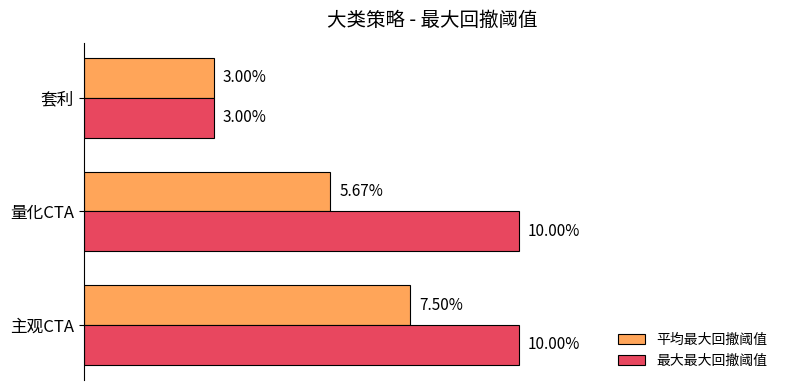

What are all the series names shown in the legend?

平均最大回撤阈值, 最大最大回撤阈值